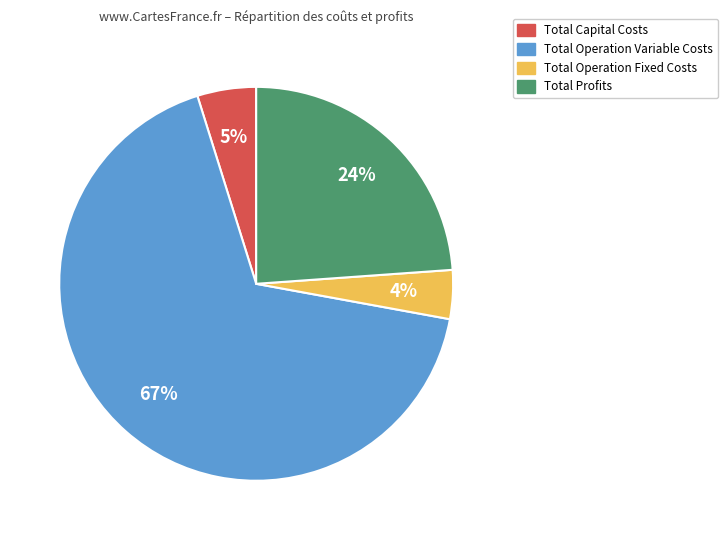

Between Total Operation Variable Costs and Total Capital Costs, which is larger?

Total Operation Variable Costs